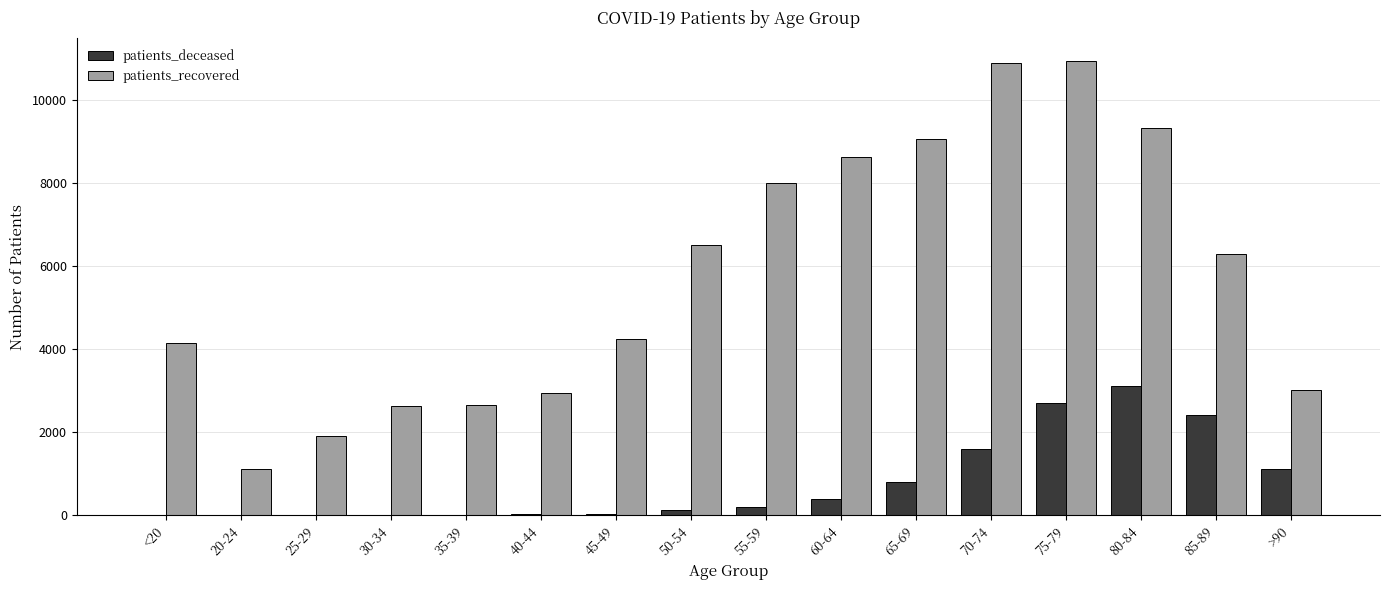

At which category is the sum across all series the highest?

75-79